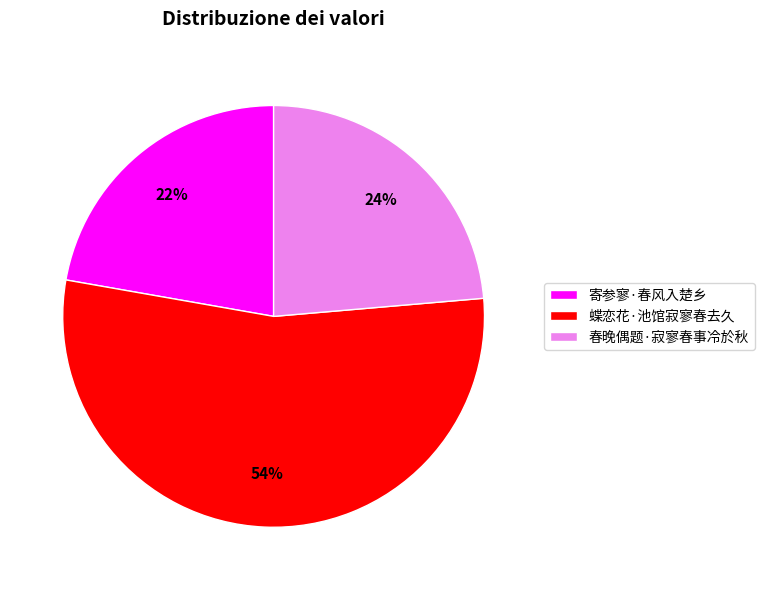

What is the ratio of the value at 寄参寥·春风入楚乡 to the value at 蝶恋花·池馆寂寥春去久?

0.4